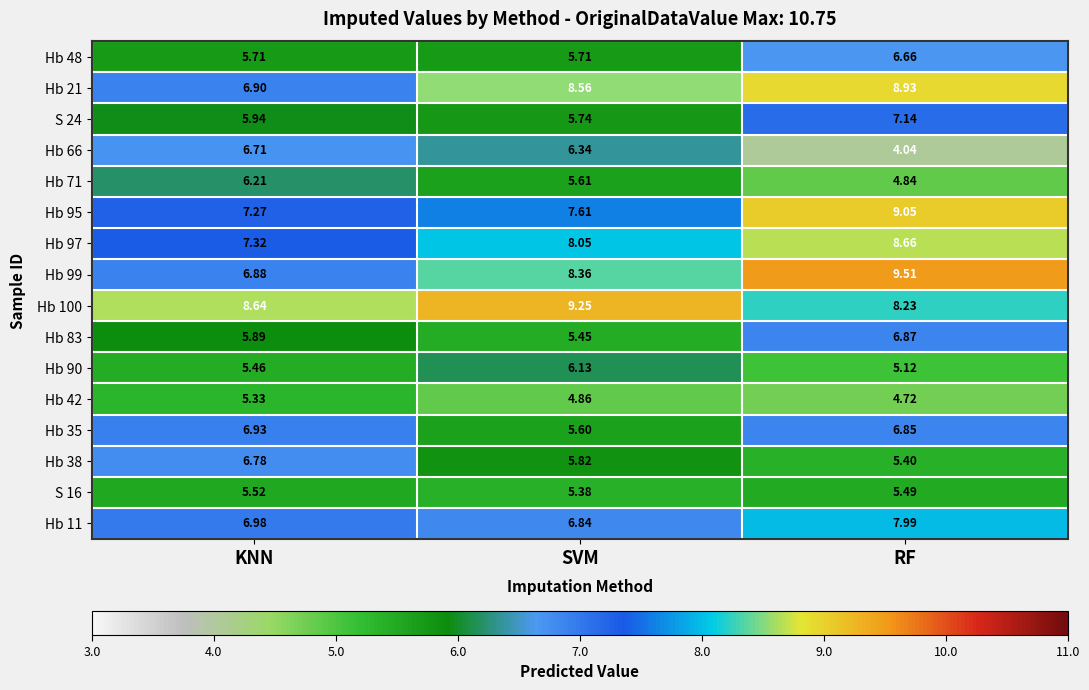

Which label corresponds to the largest value in the chart?

RF